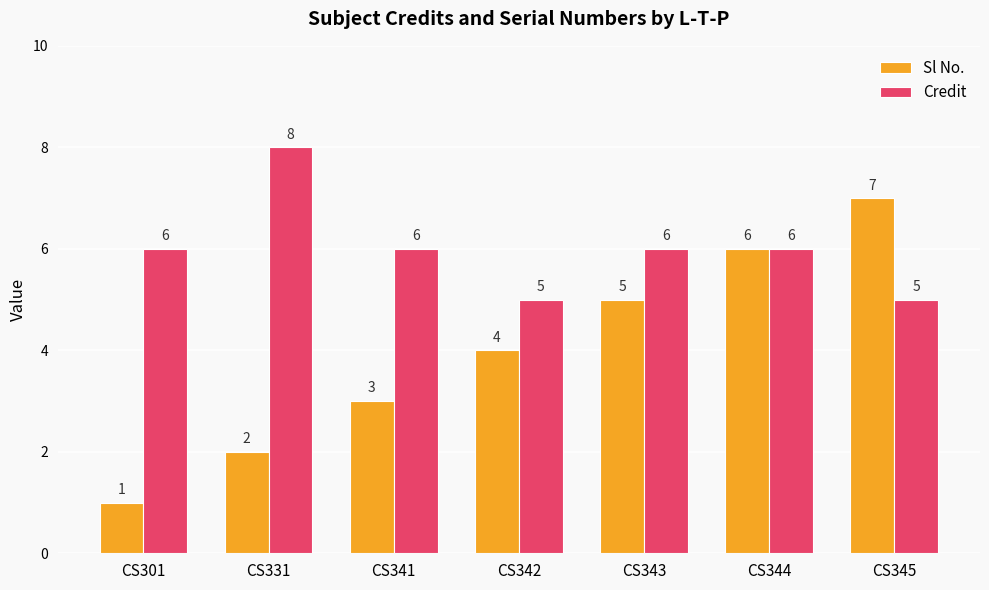

True or false: Sl No. has a value of 5 at CS343.

True